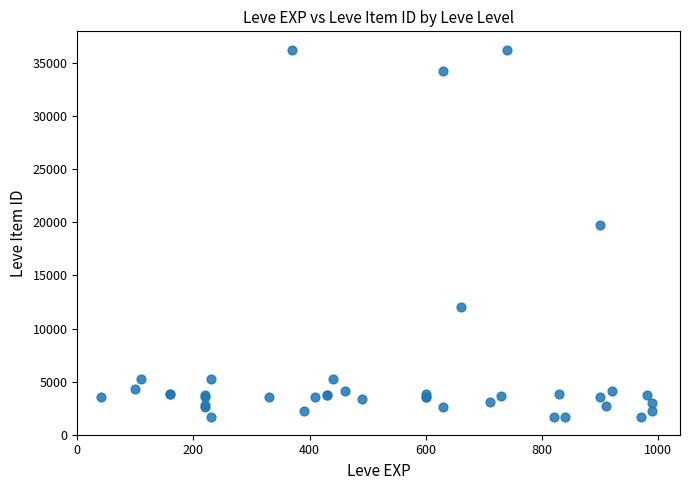

What Y value in the scatter plot is closest to 18967?

19744